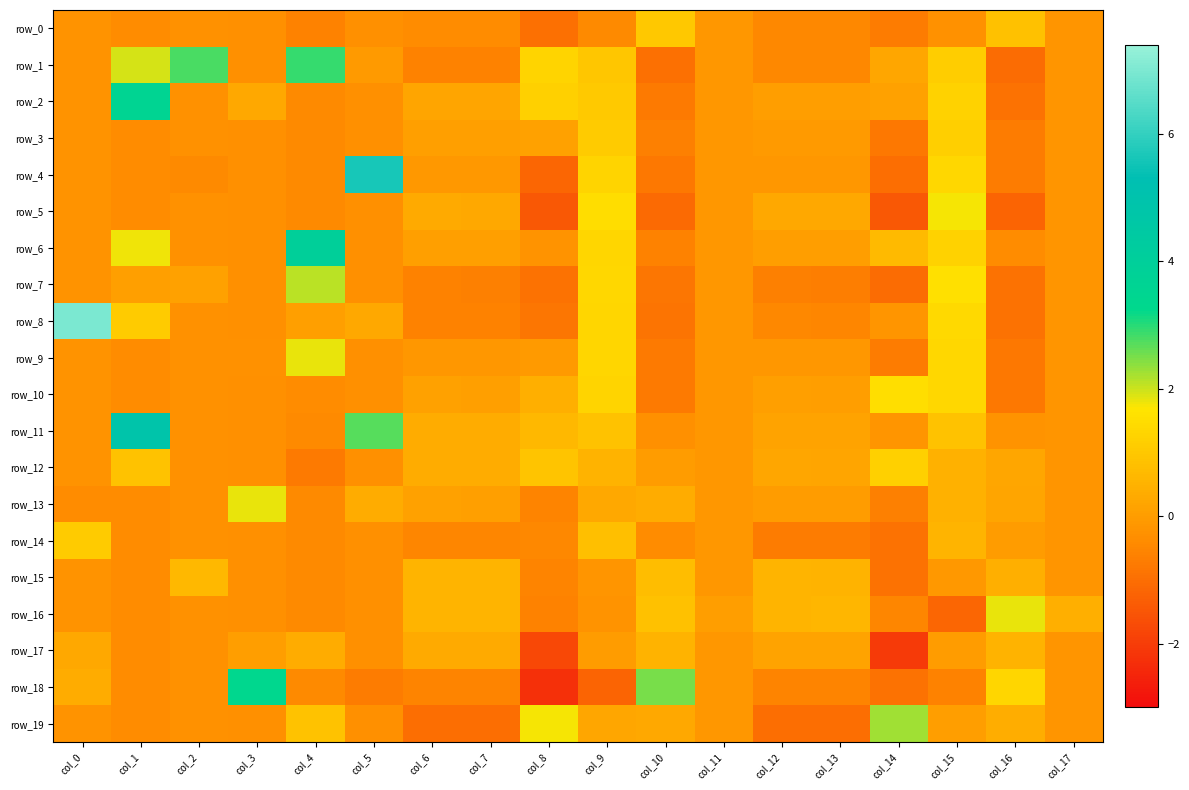

How many data points in row_18 are less than 0?

14